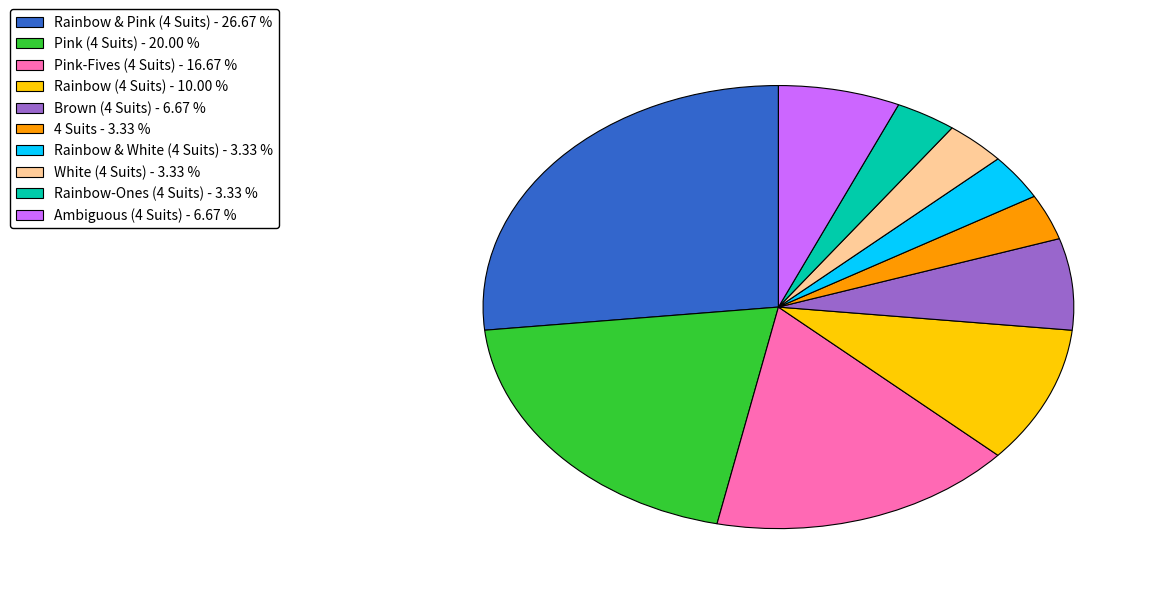

True or false: Rainbow (4 Suits) accounts for 4% of the total.

False